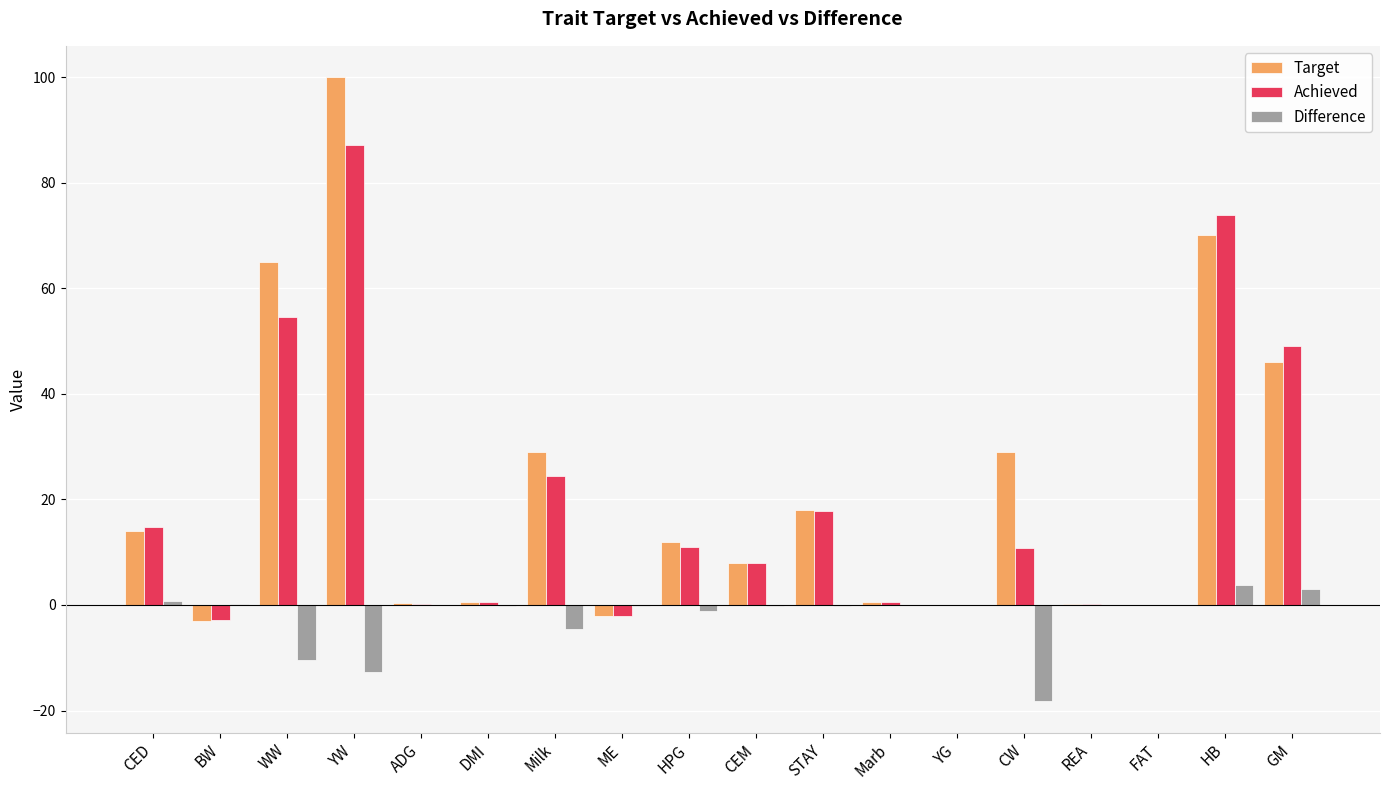

What is the sum of all Achieved values?

347.4